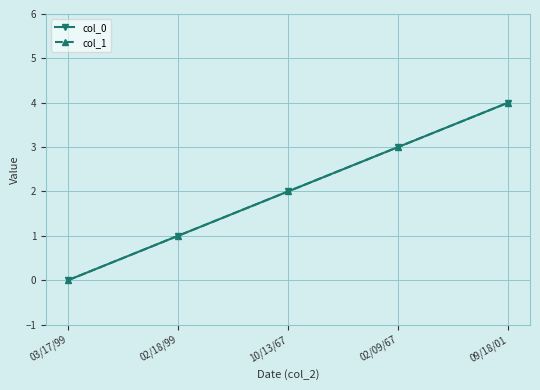

True or false: col_0 and col_1 cross at least once.

False